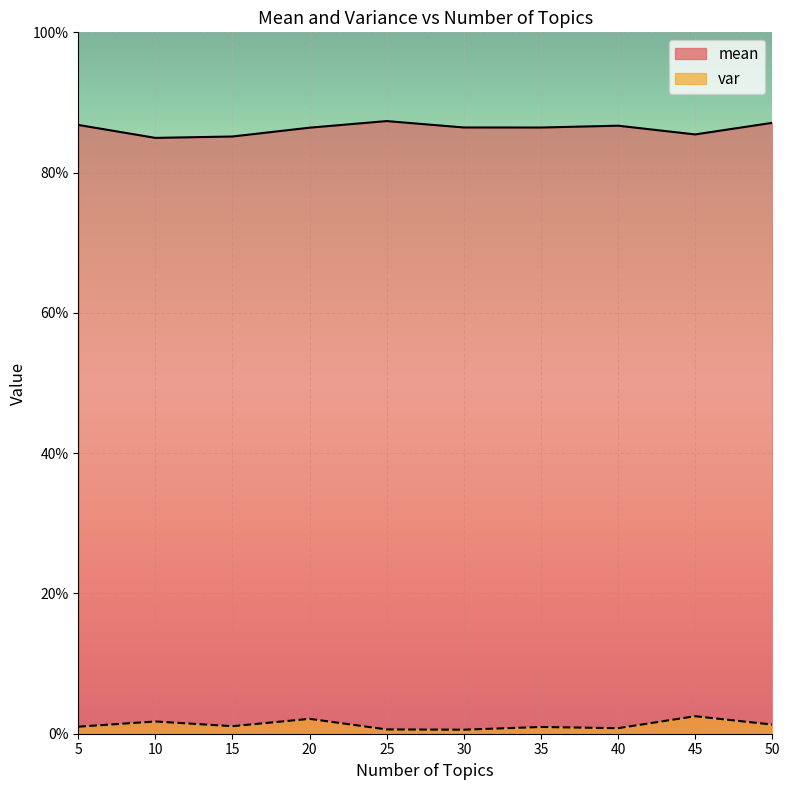

True or false: mean and var cross at least once.

False